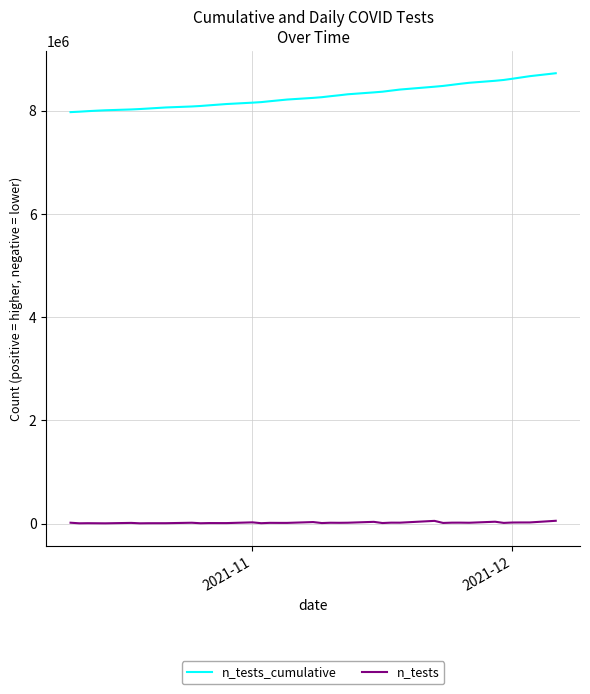

What is the maximum value shown in the chart?

8722221